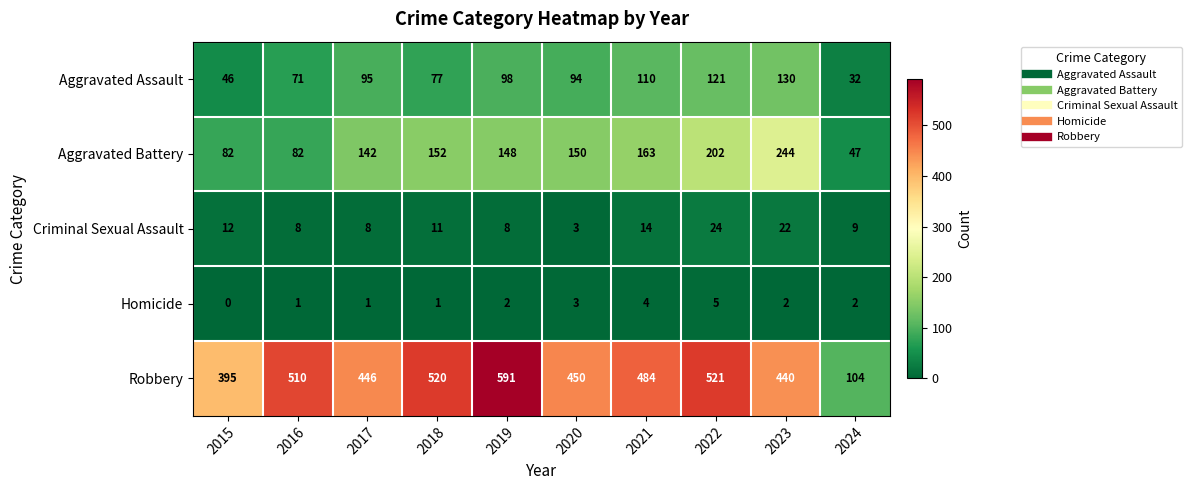

What is the maximum value shown in the chart?

591